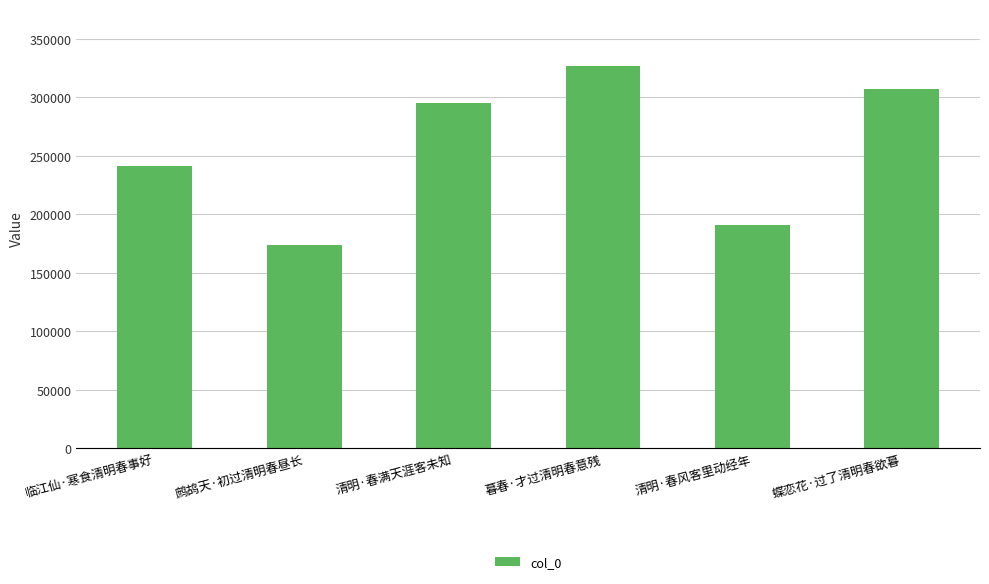

List the labels in order of value, smallest first.

鹧鸪天·初过清明春昼长, 清明·春风客里动经年, 临江仙·寒食清明春事好, 清明·春满天涯客未知, 蝶恋花·过了清明春欲暮, 暮春·才过清明春意残